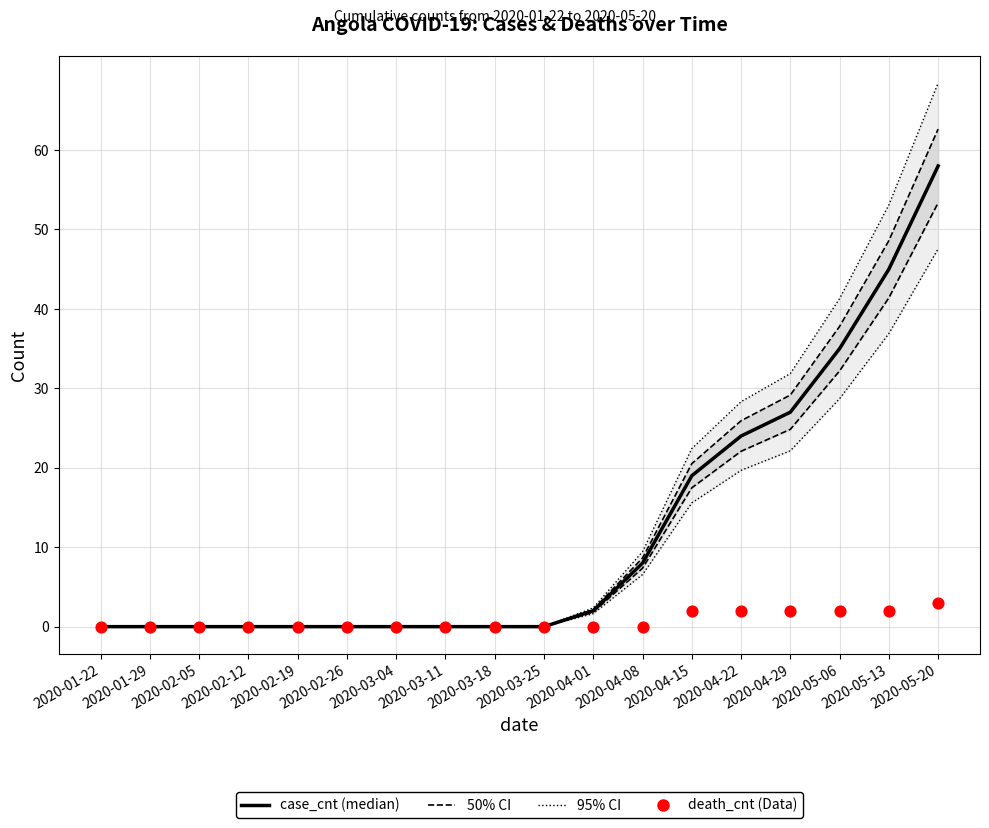

What are all the series names shown in the legend?

case_cnt, 50% CI, 95% CI, death_cnt